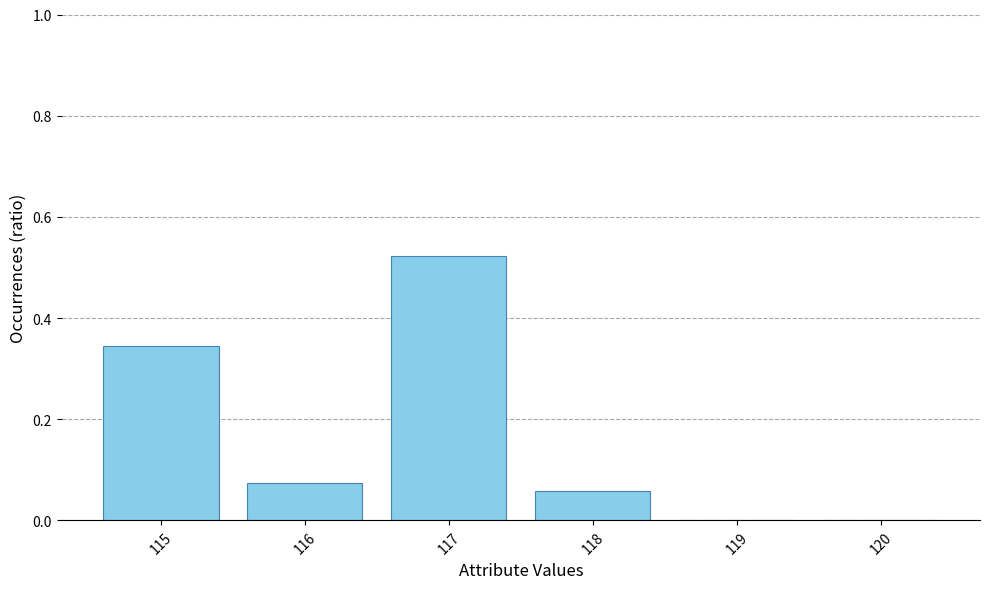

What is the change in value from 117 to 119?

-0.5